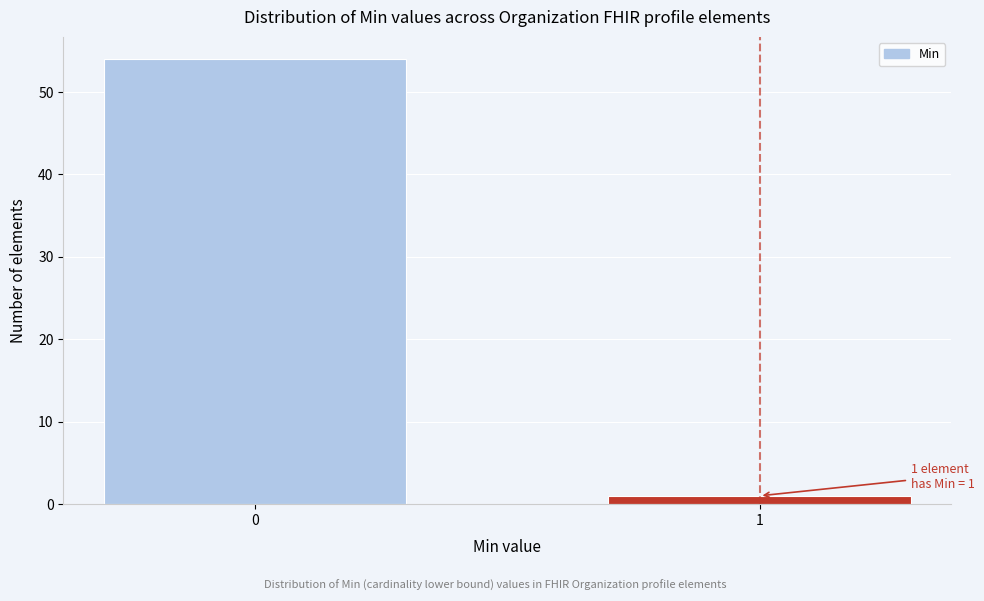

Reading left to right, list all the values displayed in this chart.

0=54	1=1